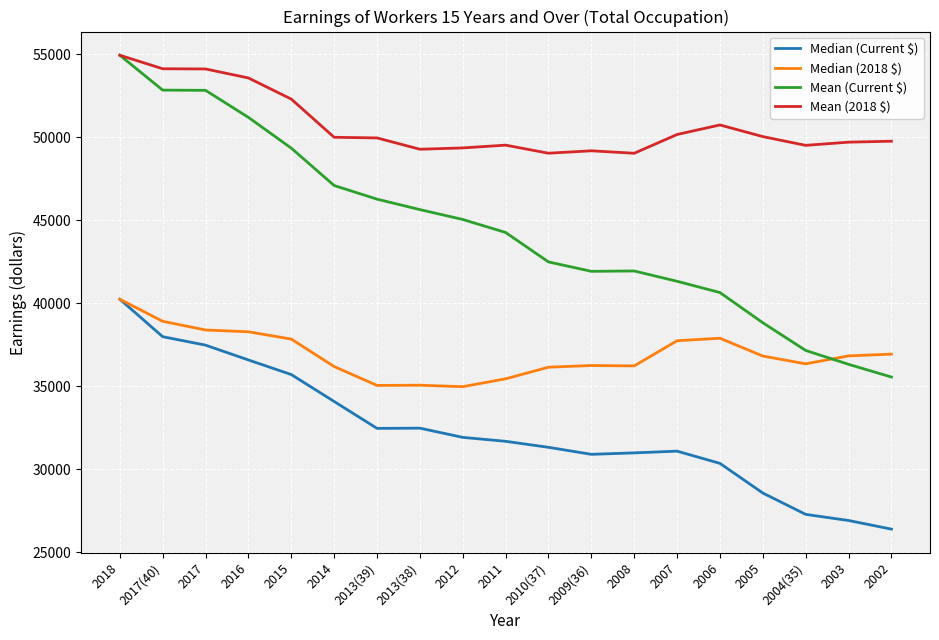

What is the spread (max minus min) of values at 2014?

15922